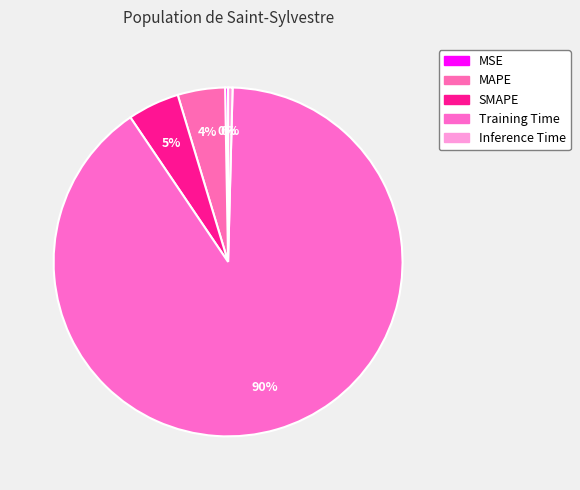

How many segments does this pie chart have?

5